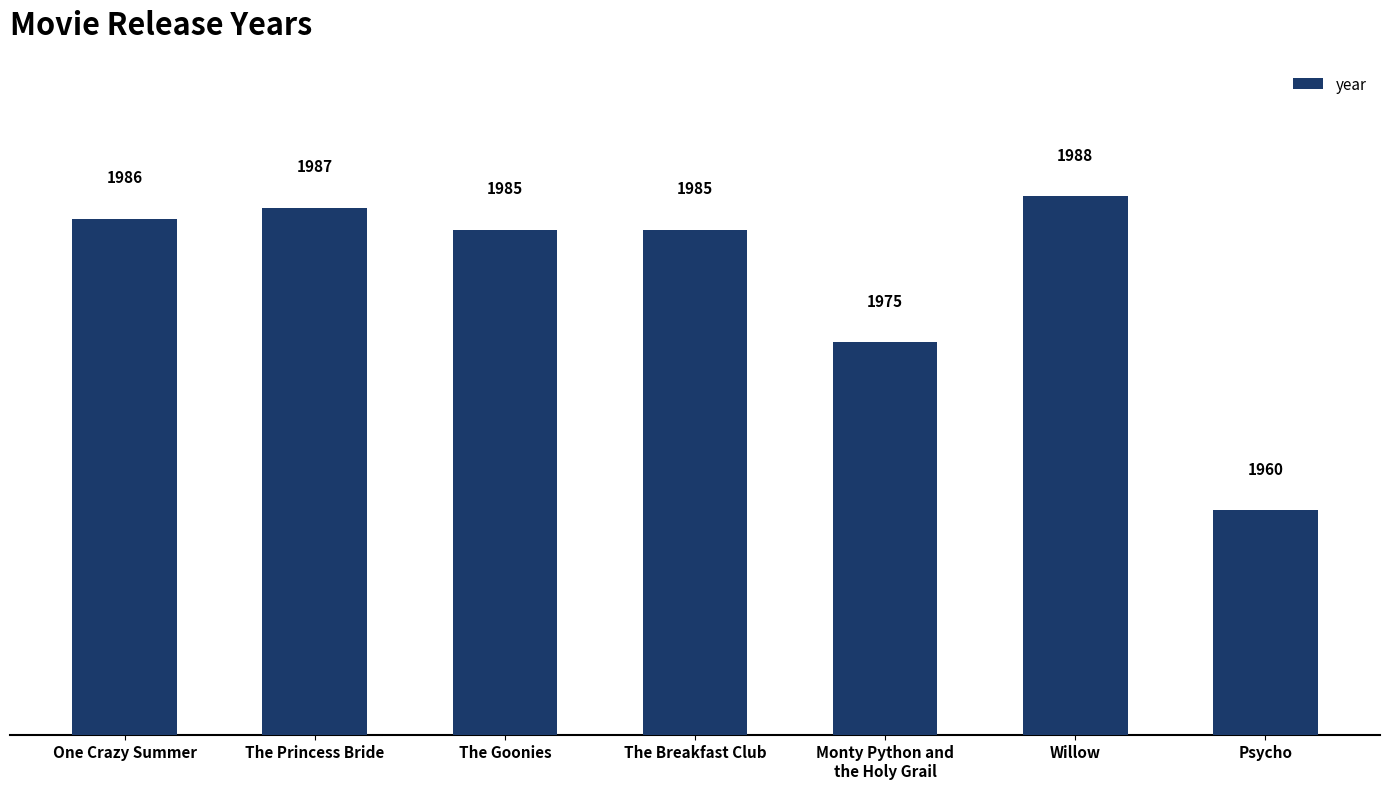

At which category does the chart reach its minimum across all series?

Psycho